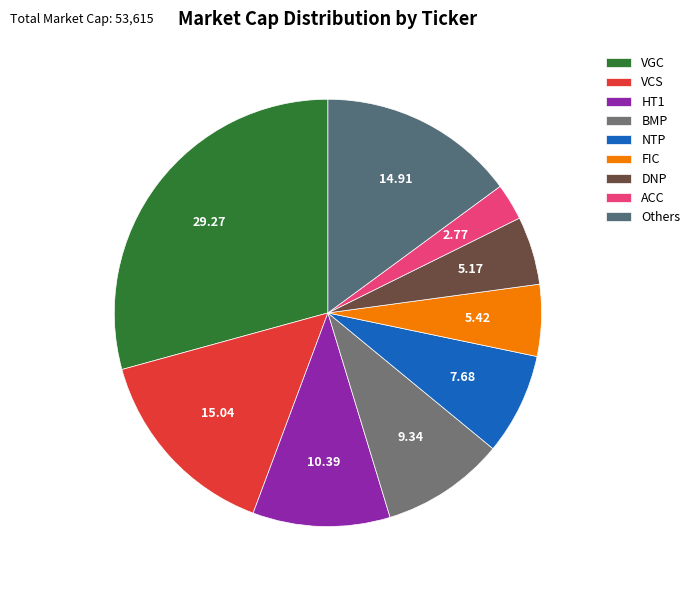

What is the ratio of the value at FIC to the value at HT1?

0.5